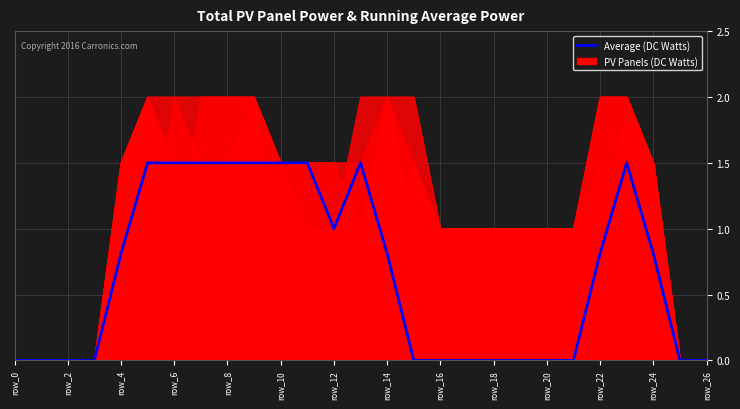

What is the ratio of the value at row_12 to the value at row_16?

1.0